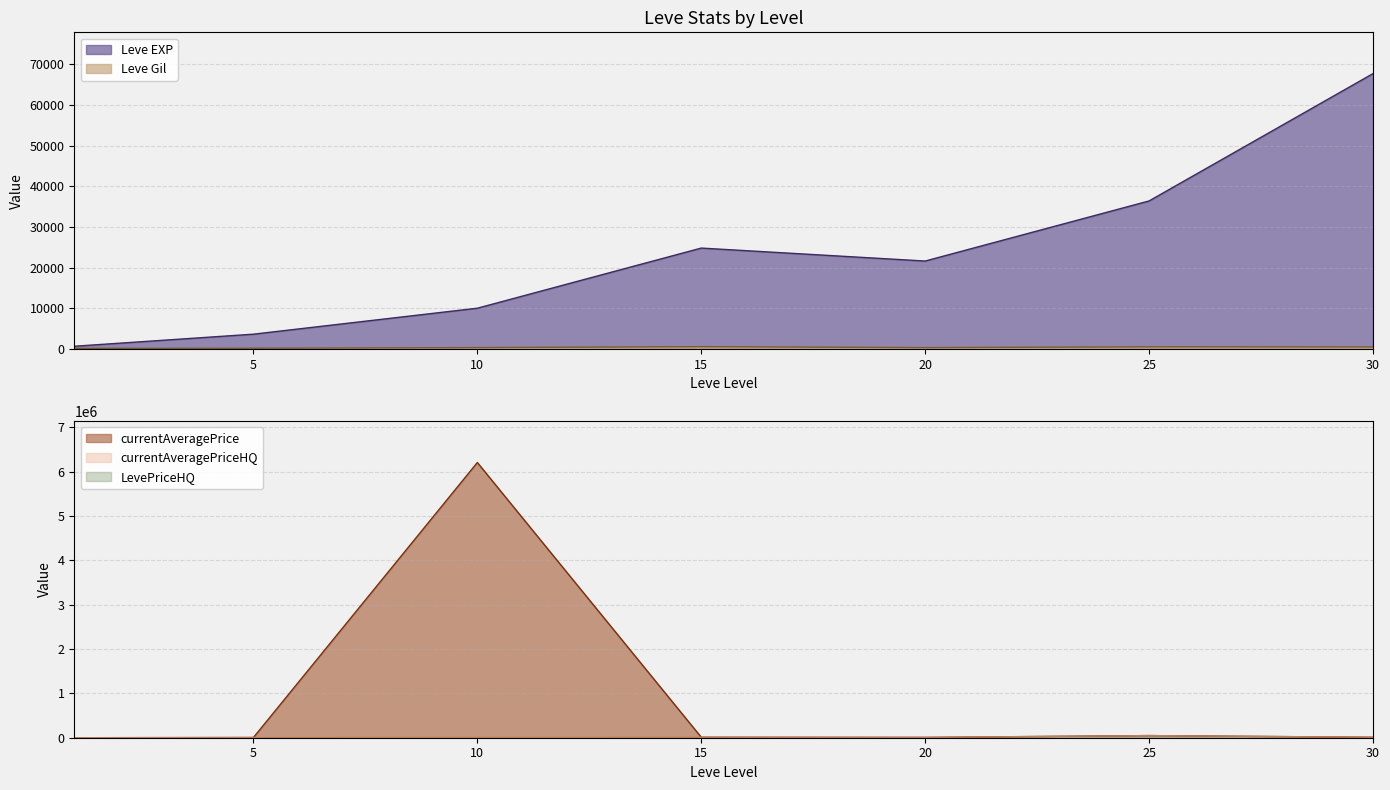

At how many categories does at least one series exceed 1350895?

1